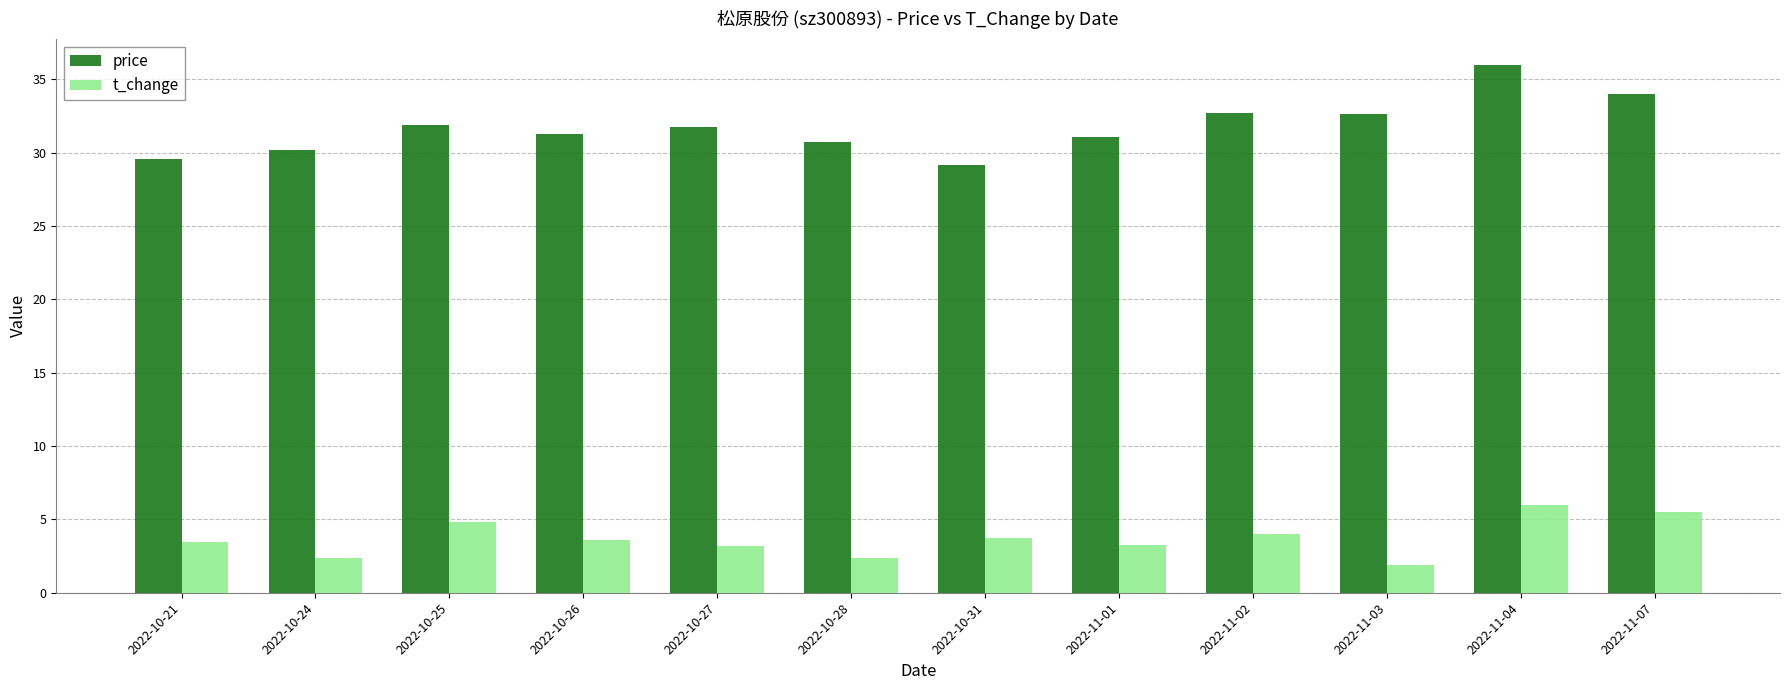

What is the average value of the price series?

31.7